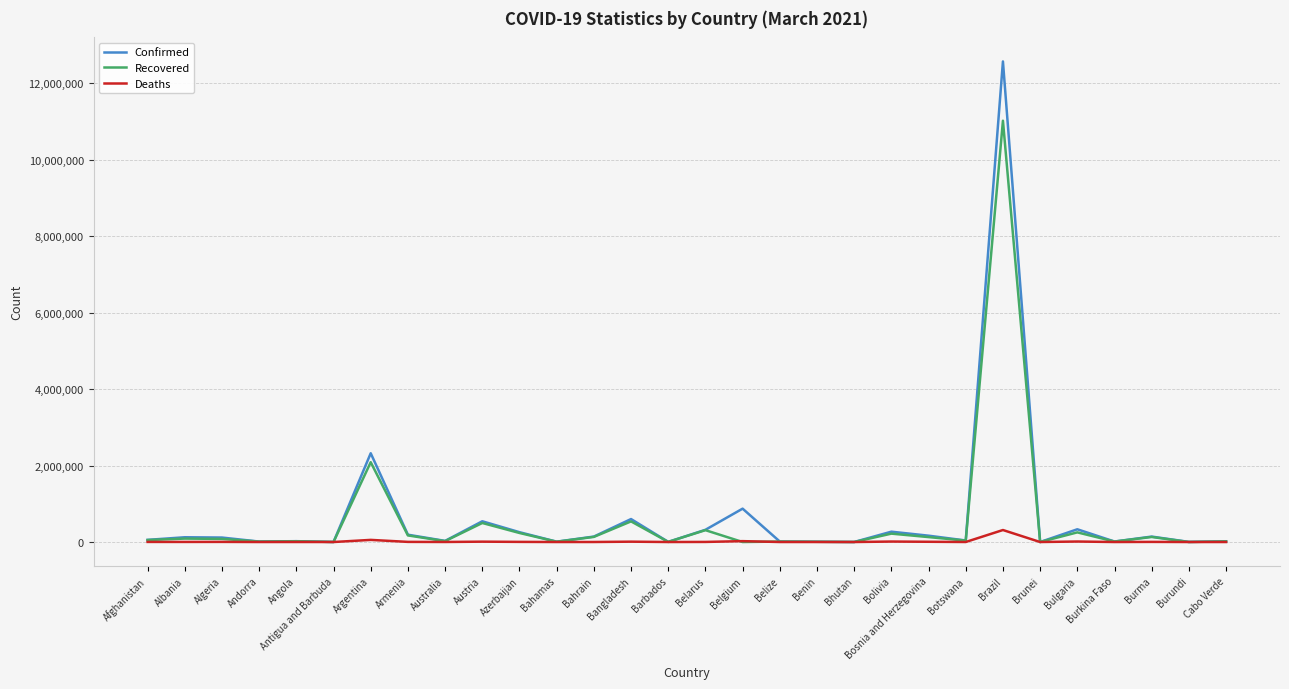

What is the lowest value of the Deaths series?

1